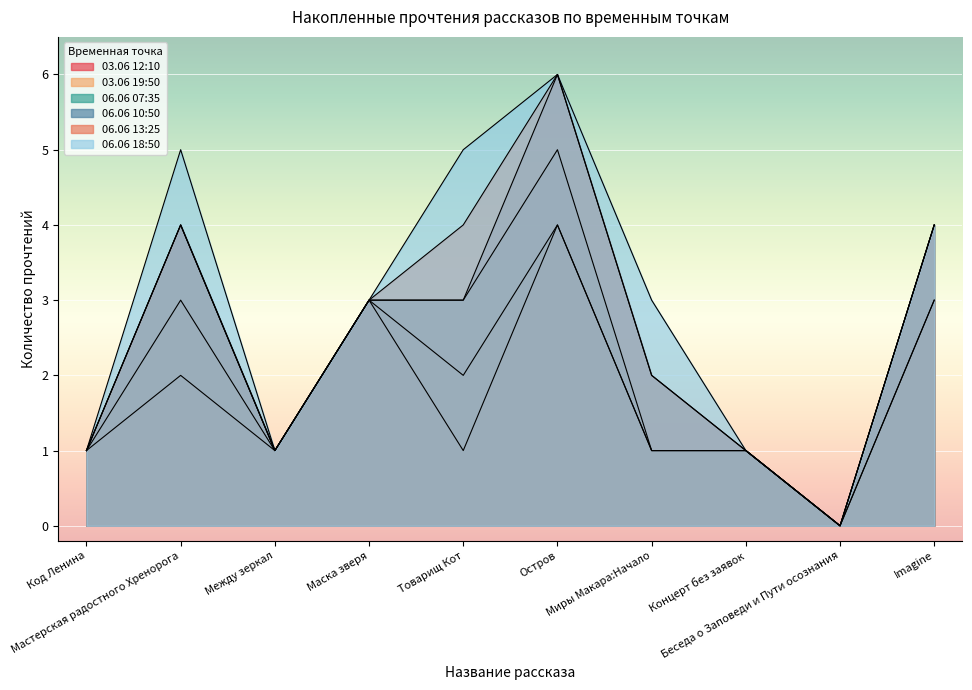

What is the label of the 8th point from the right?

Между зеркал